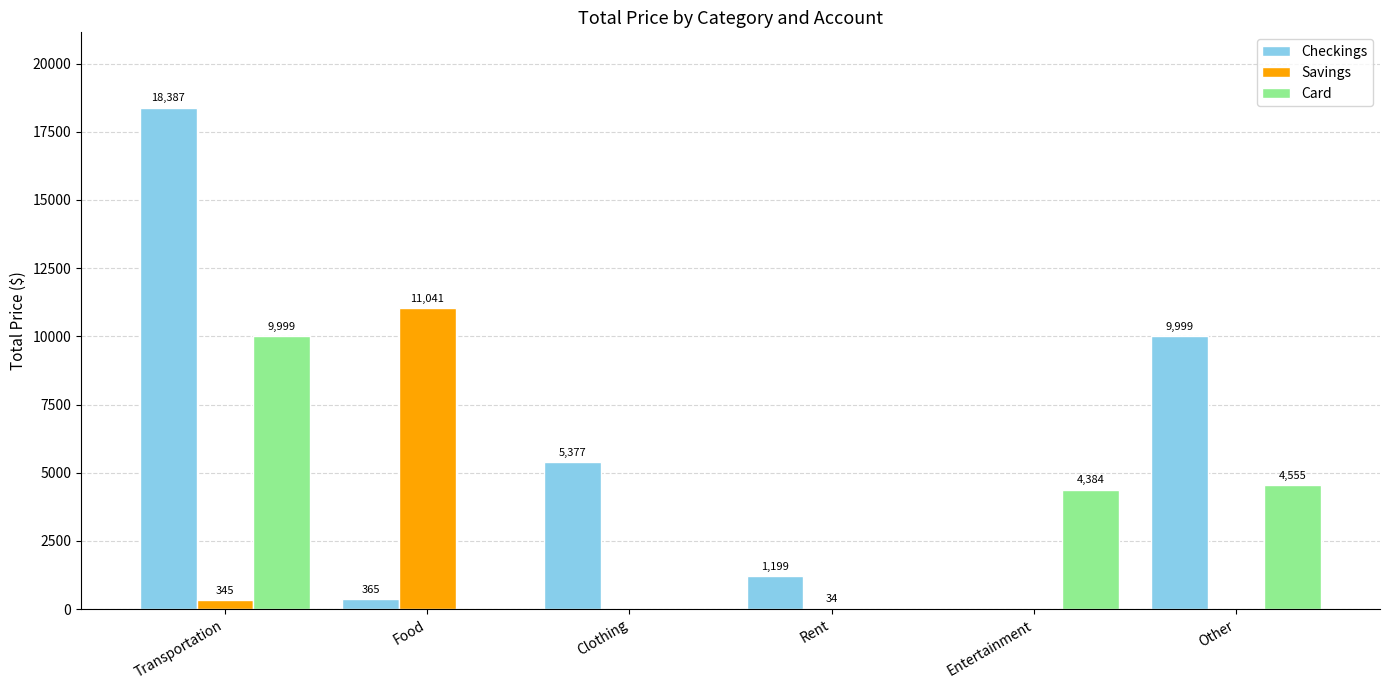

What is the greatest value displayed?

18387